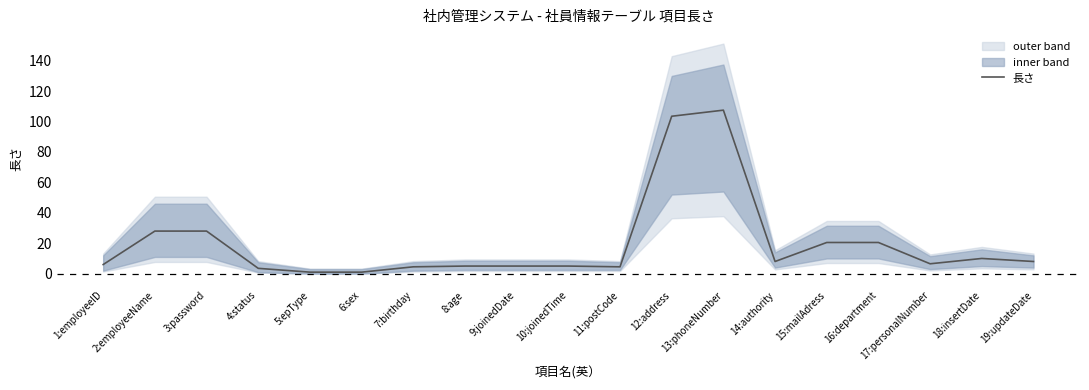

What is the value of the 7th point from the left?

4.5